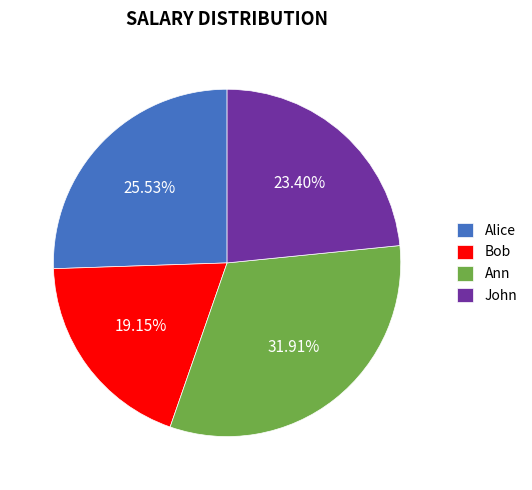

Combined, do Bob and Alice account for over 50%?

No